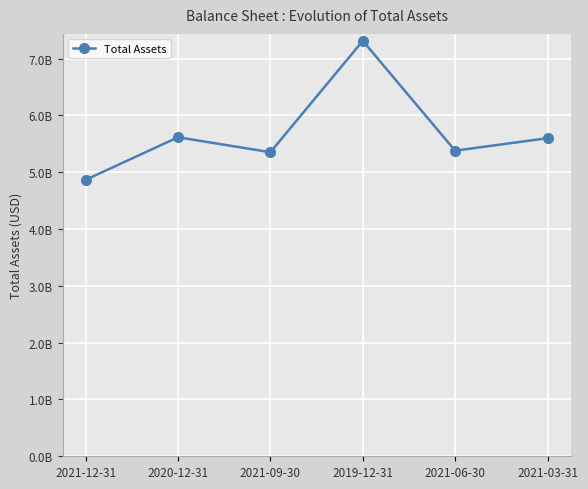

What is the label of the 3rd point from the right?

2019-12-31